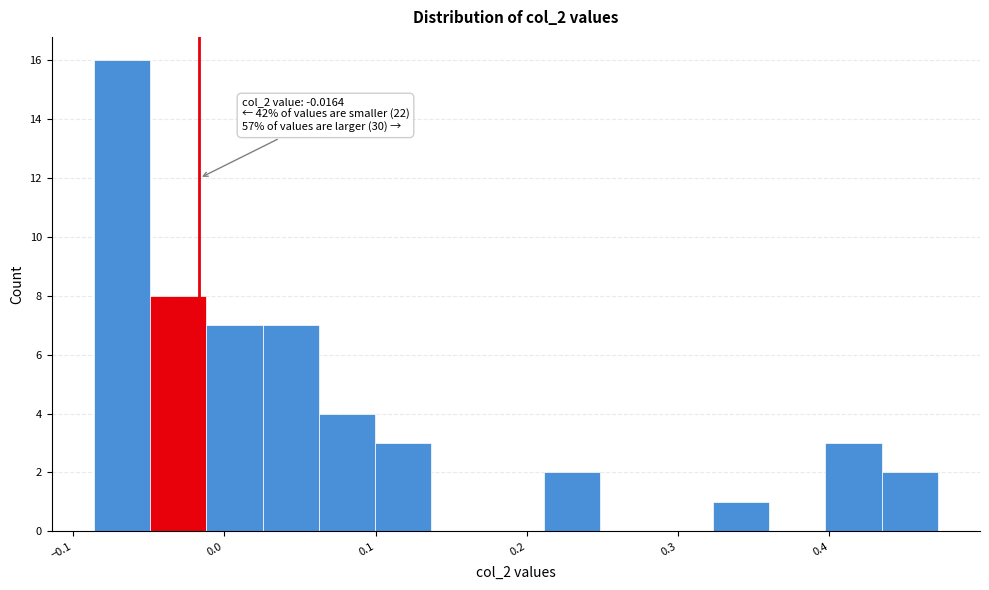

Read against the x-axis, roughly where is the centre of the tallest bar?

-0.07